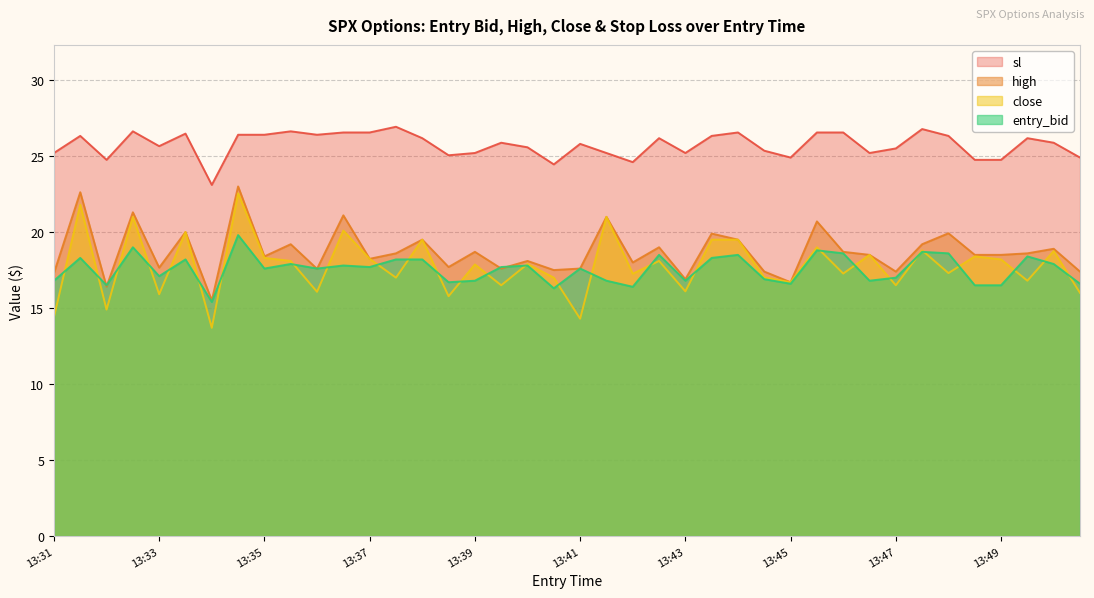

How many times do high and entry_bid cross each other?

6